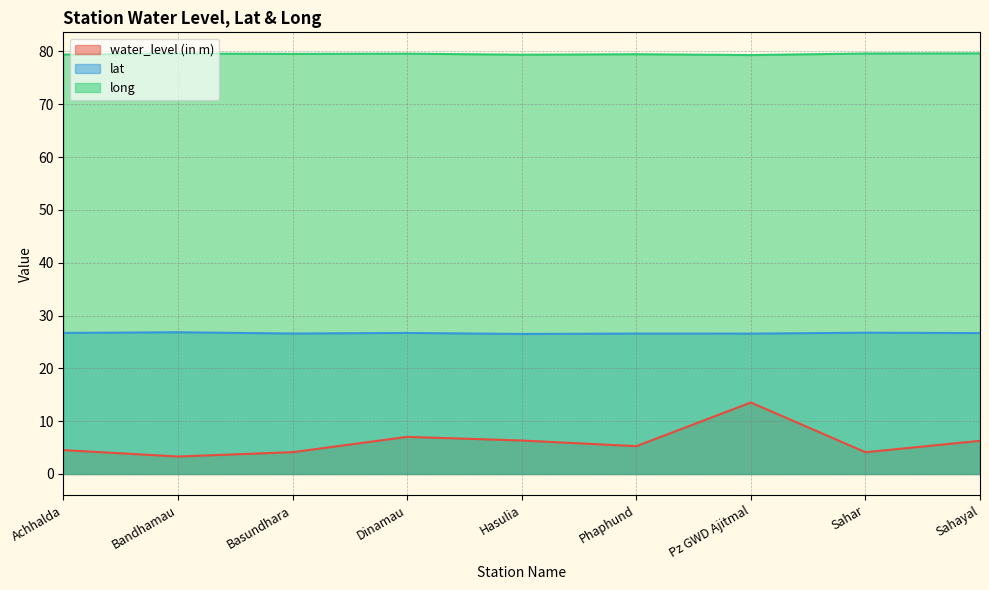

Where is lat nearest to the value 26?

Hasulia